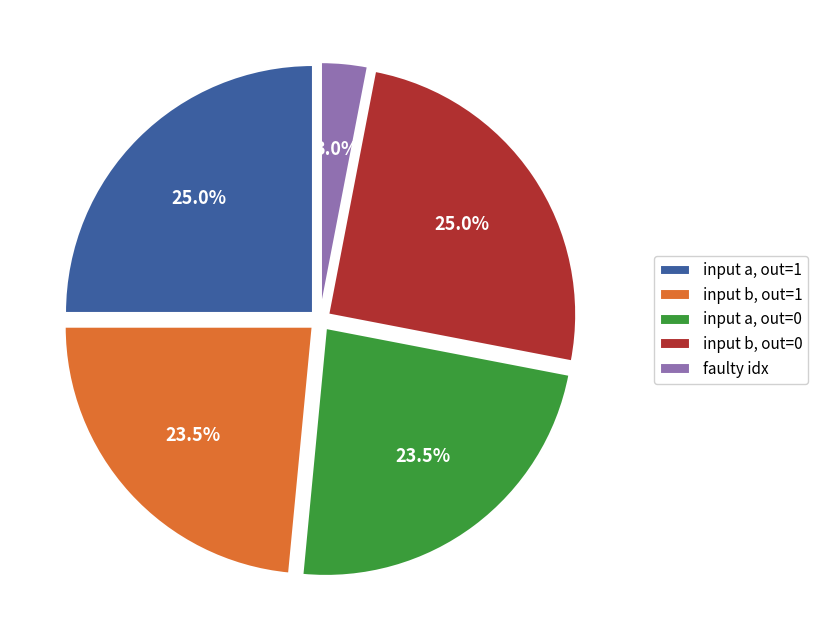

To the nearest percent, what is the average slice percentage?

20%